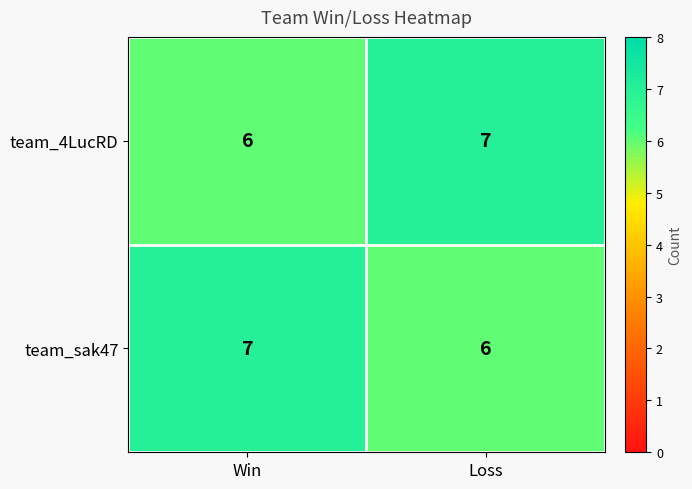

What is the difference between the highest and lowest values at Win?

1